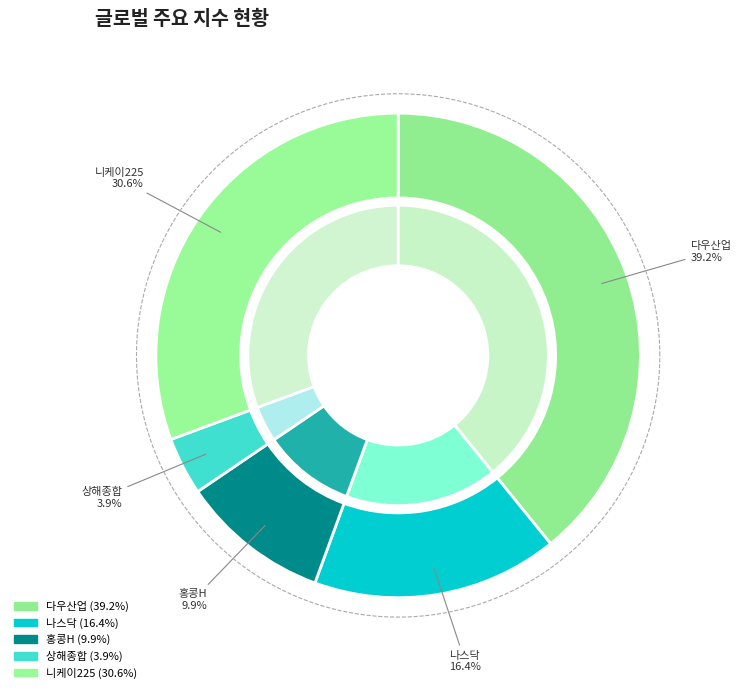

How many segments does this pie chart have?

5